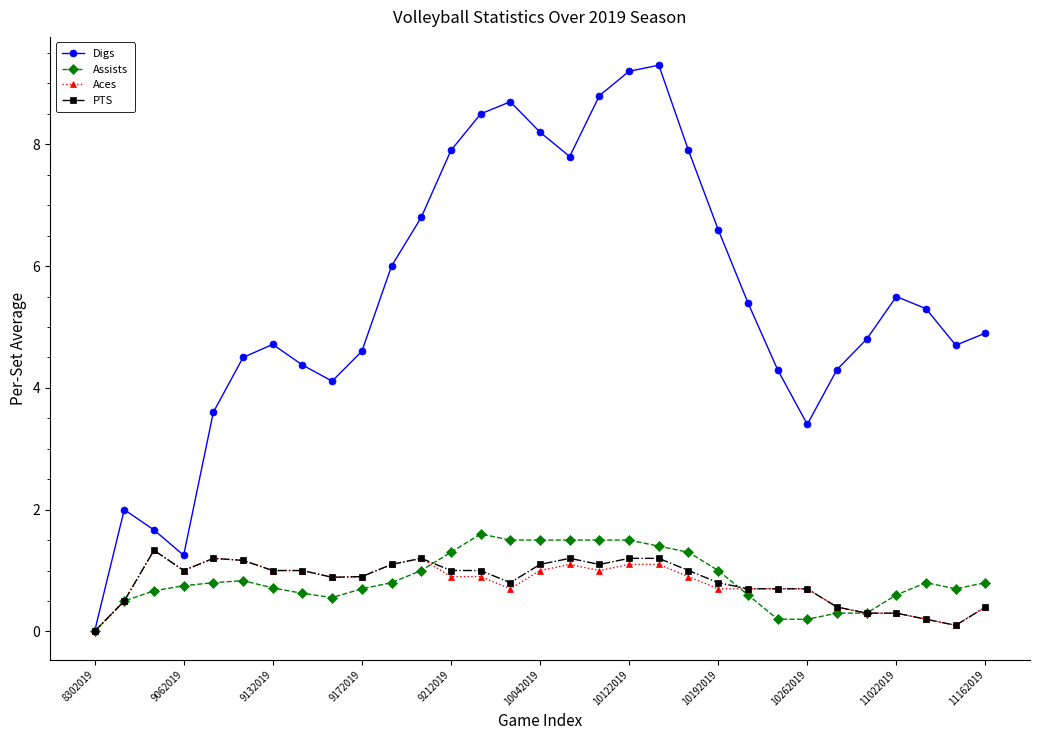

What is the maximum value for Assists?

1.6